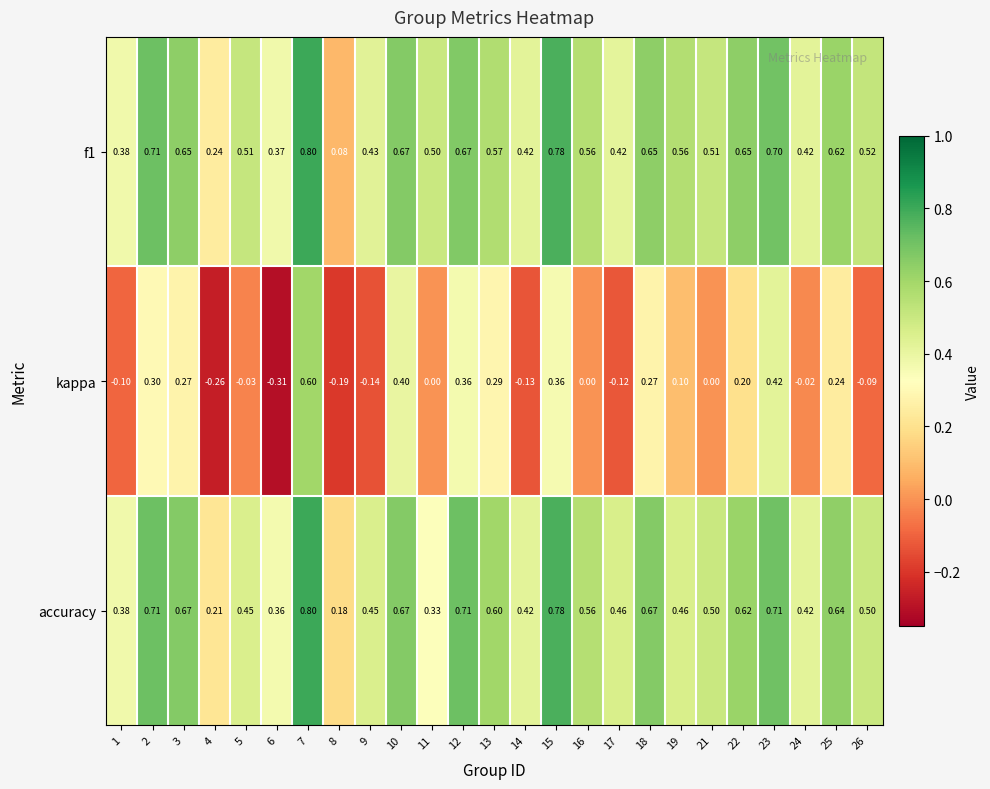

Is the value of accuracy at 2 greater than the value of kappa at 26?

Yes